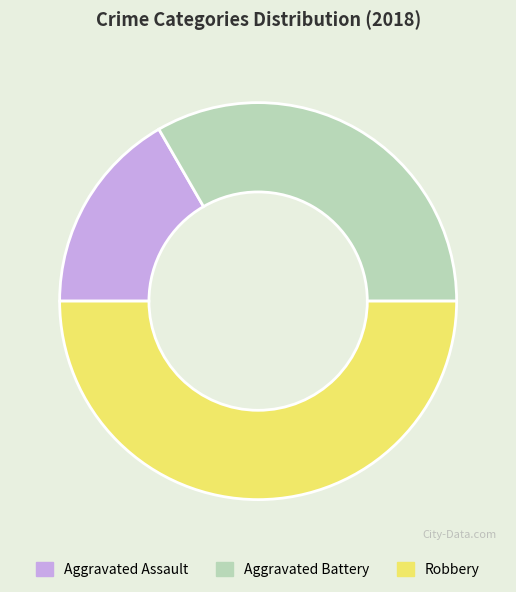

The Aggravated Assault slice represents 3% of the pie. True or false?

False